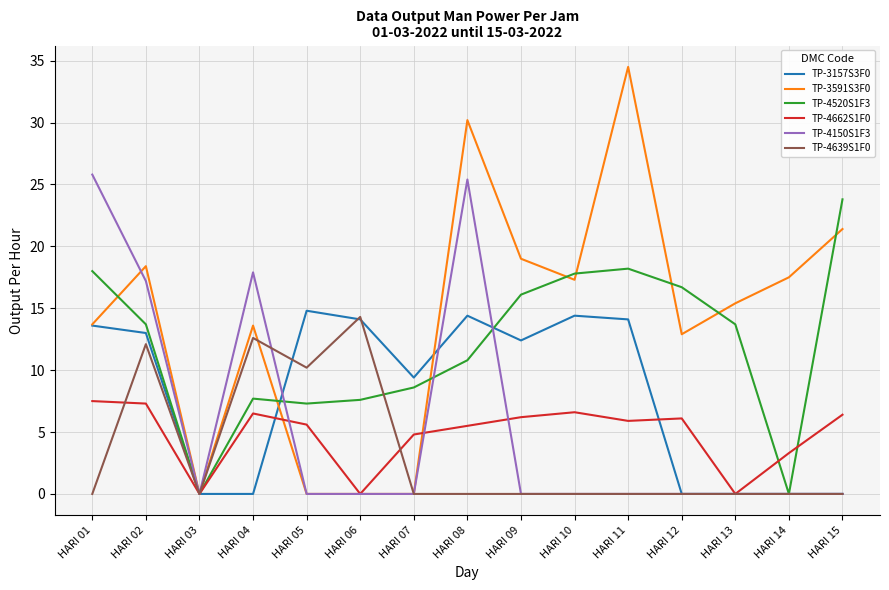

At which label does TP-4639S1F0 reach its peak?

HARI 06